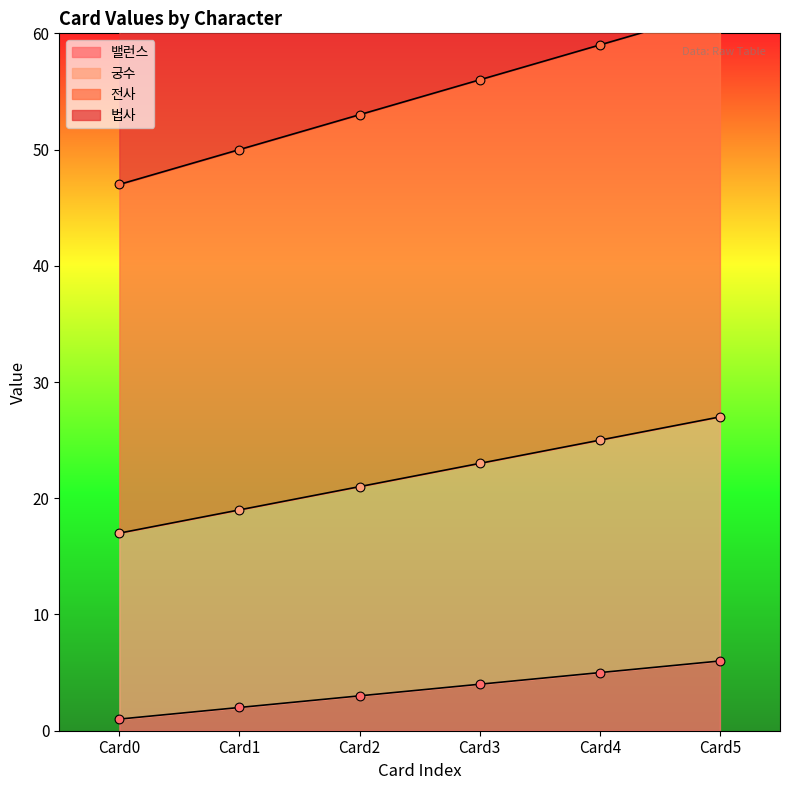

Which series contains the lowest Y value?

밸런스